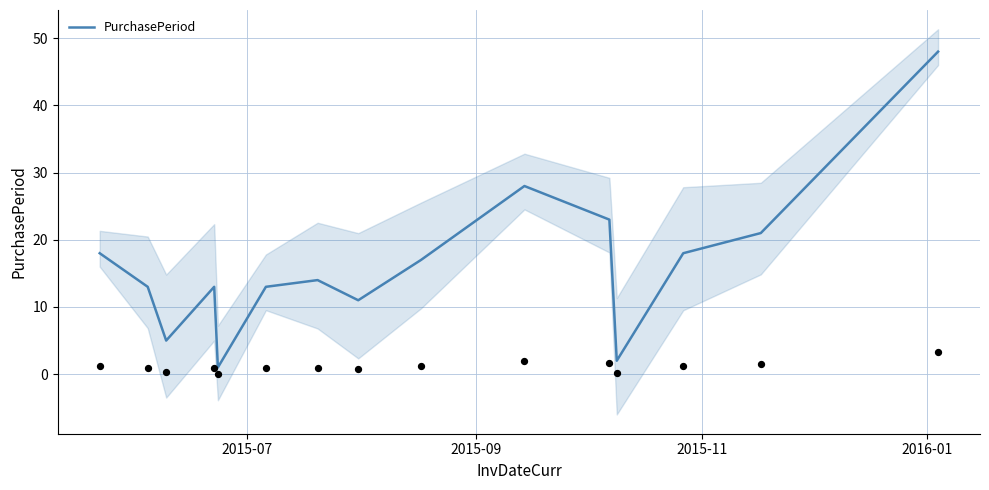

What is the maximum value for PurchasePeriod?

48